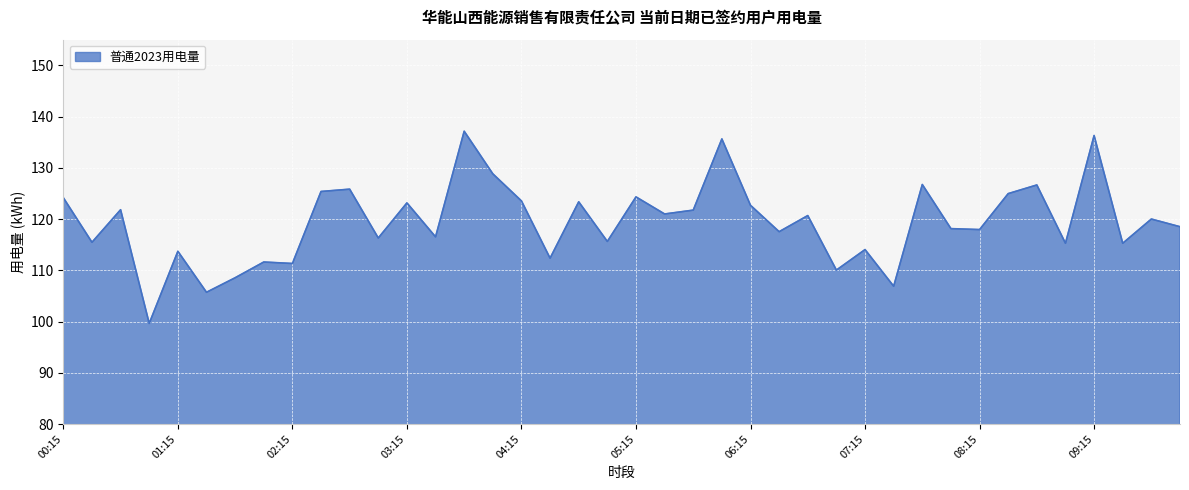

What is the smallest value displayed?

99.6